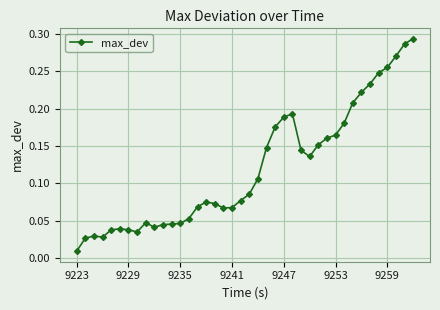

How many categories are shown in the chart?

40